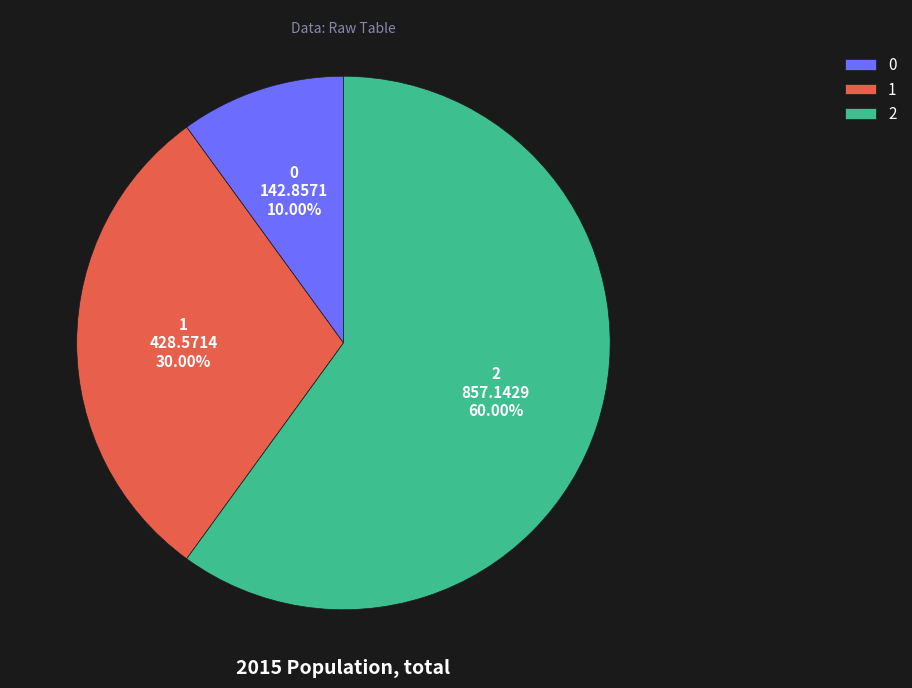

Which slice is the largest?

2